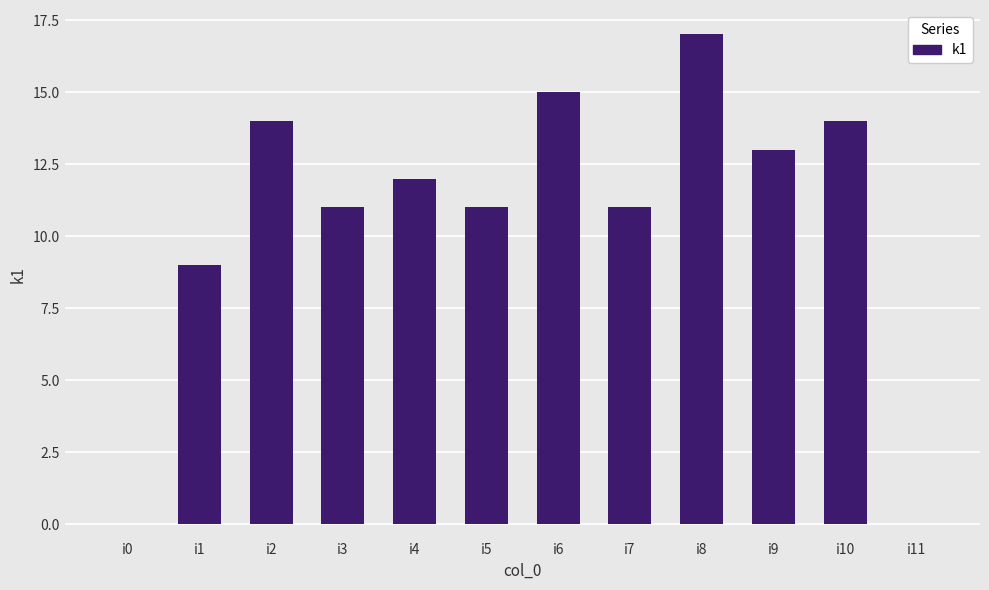

Which has a higher value, i1 or i7?

i7